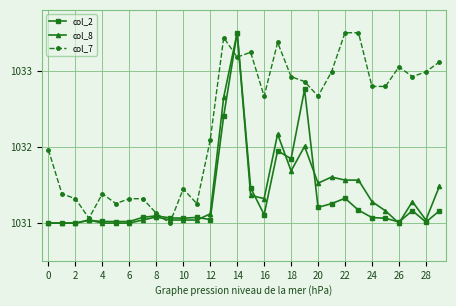

How many distinct data groups are displayed?

3